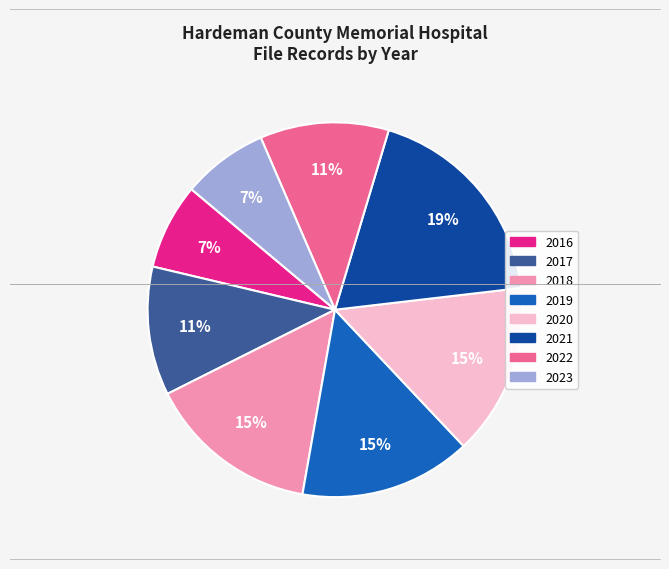

Does any single category account for the majority?

No